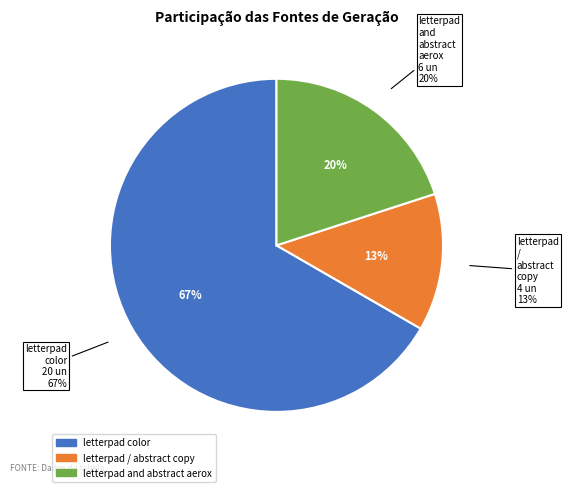

What portion of the pie excludes letterpad color?

33.3%